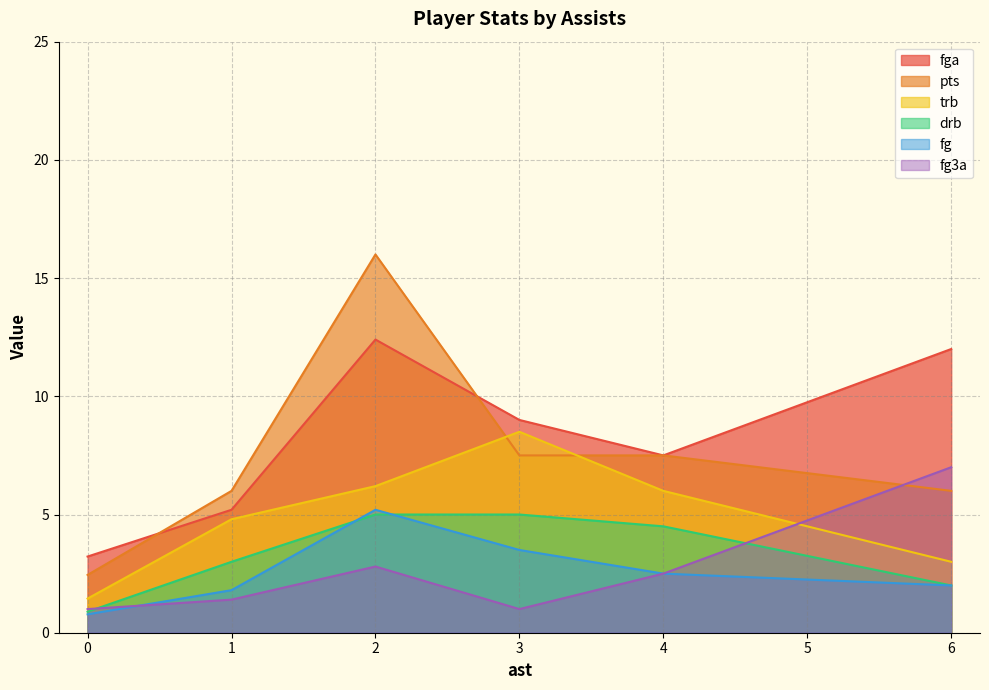

The fg series shows 0.8 at 0. True or false?

True